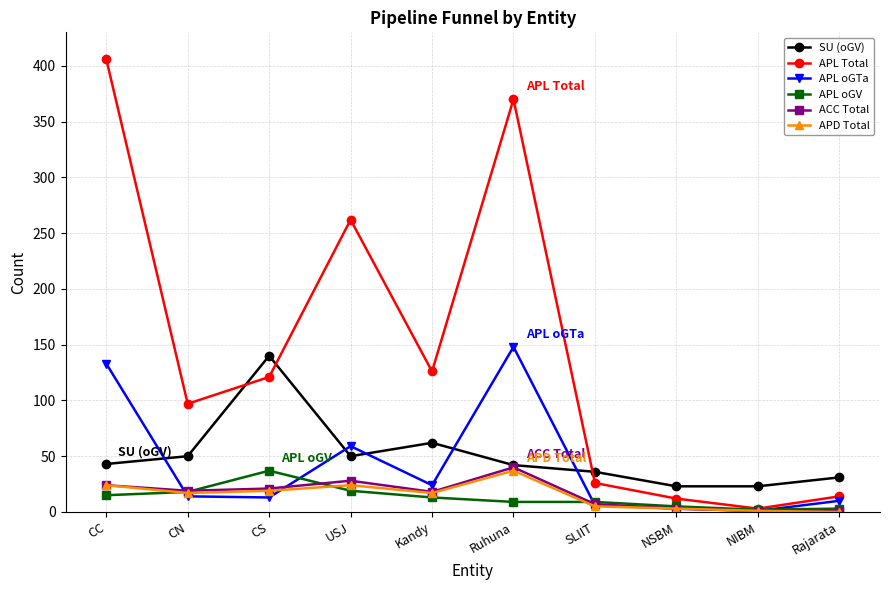

What is the value of the APD Total point at the 5th from the left?

17